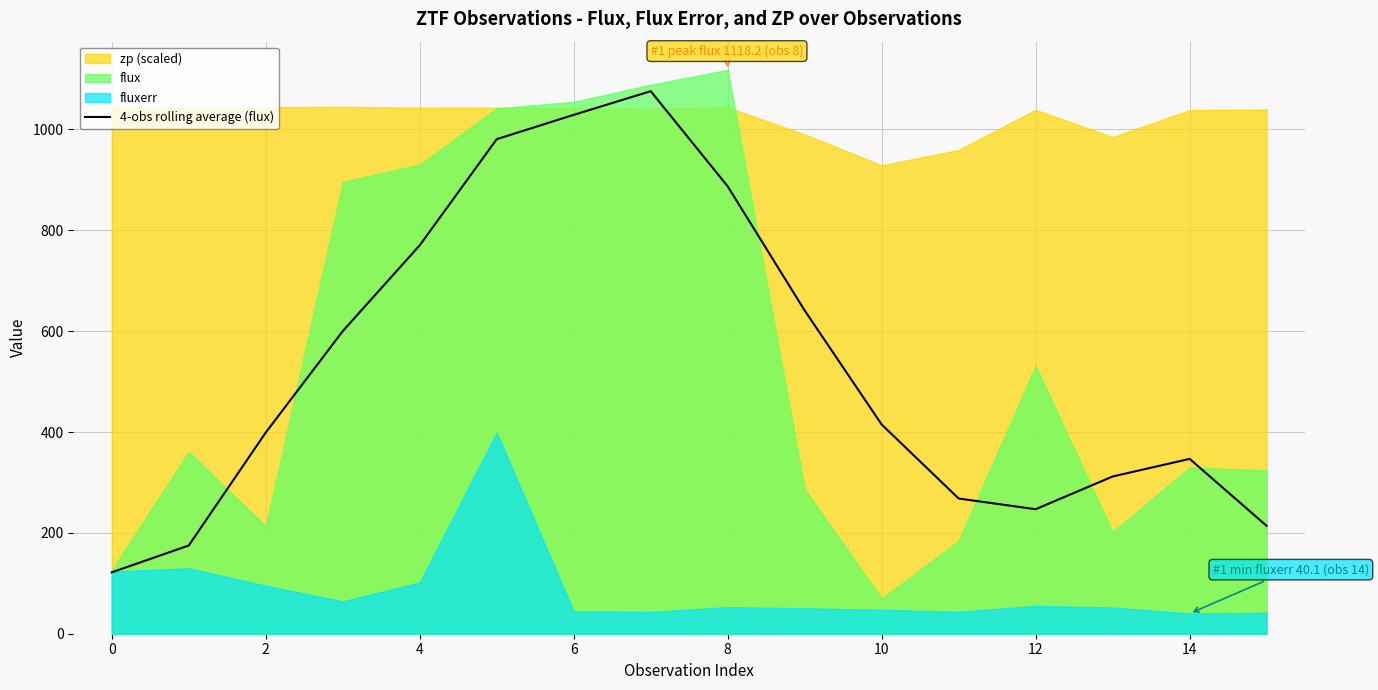

What is the highest value of the 4-obs rolling average (flux) series?

1075.9